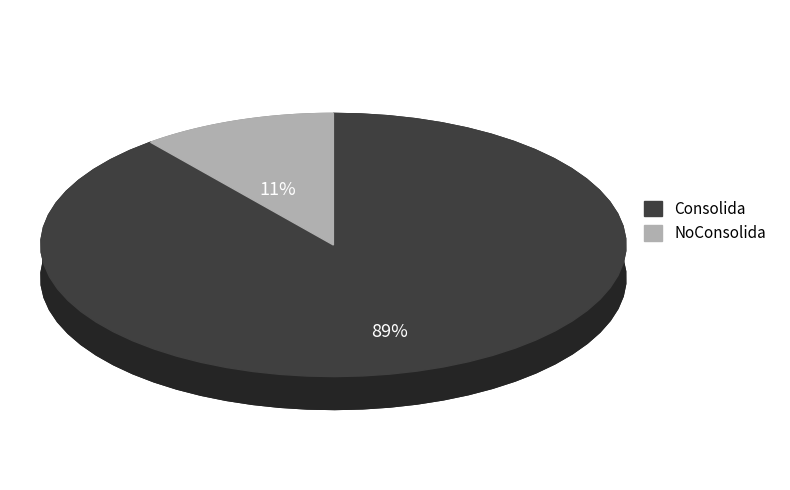

Which category has the biggest portion of the pie?

Consolida